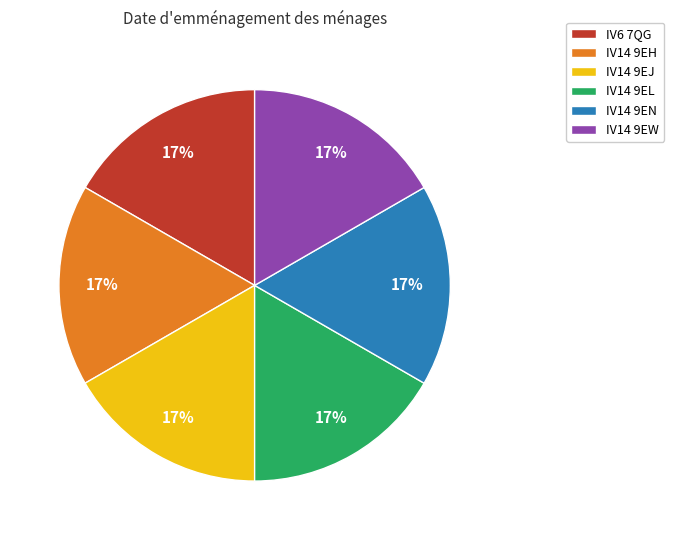

The IV14 9EH slice represents 17% of the pie. True or false?

True